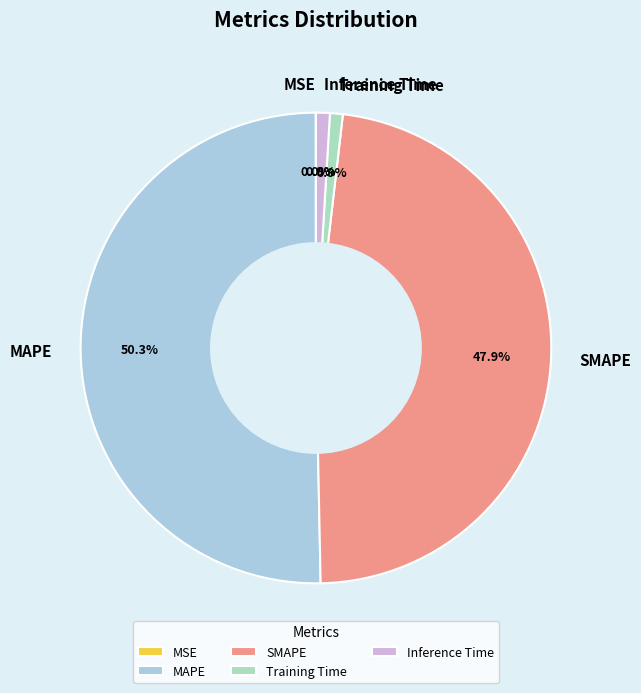

What is the majority slice?

MAPE